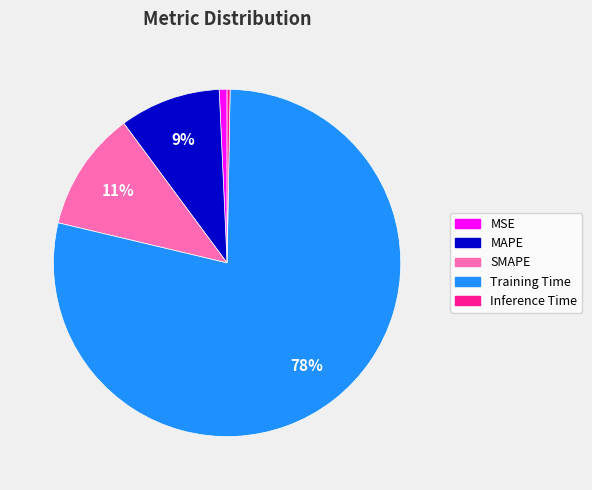

How many slices are in this pie chart?

5